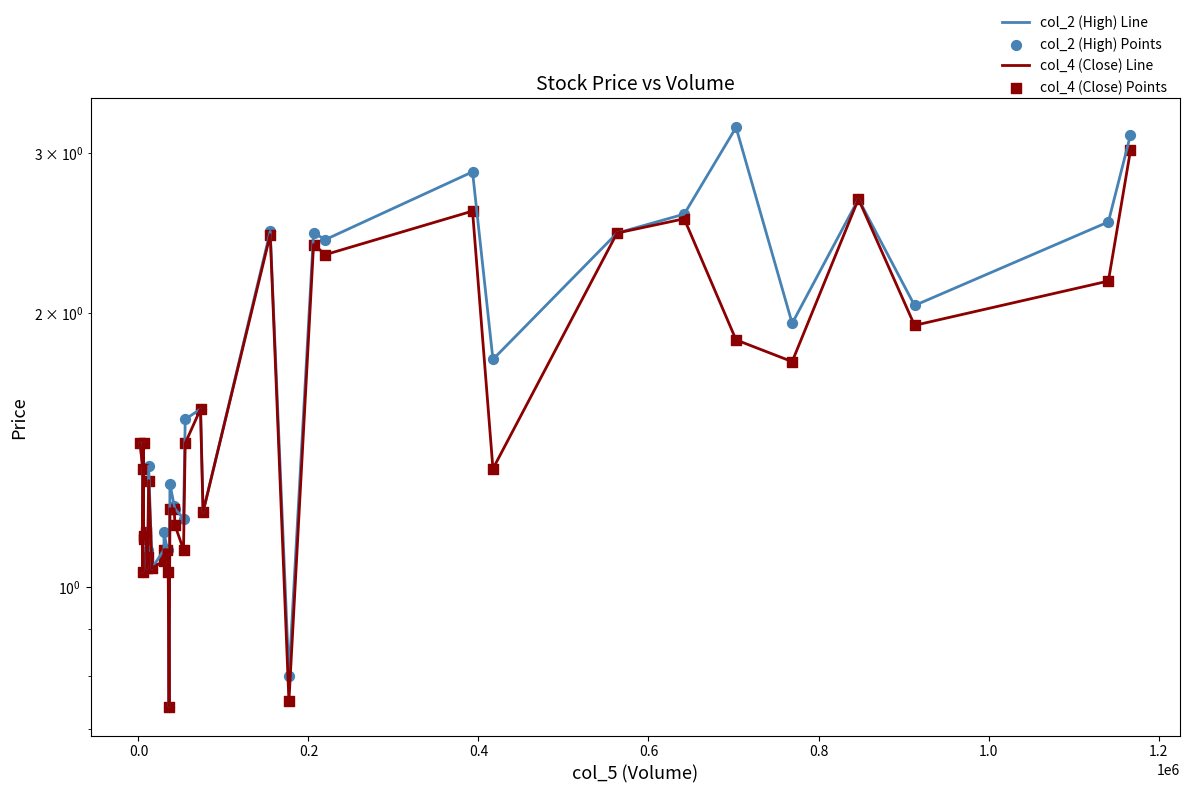

What are all the series names shown in the legend?

col_2 (High) Line, col_4 (Close) Line, col_2 (High) Points, col_4 (Close) Points